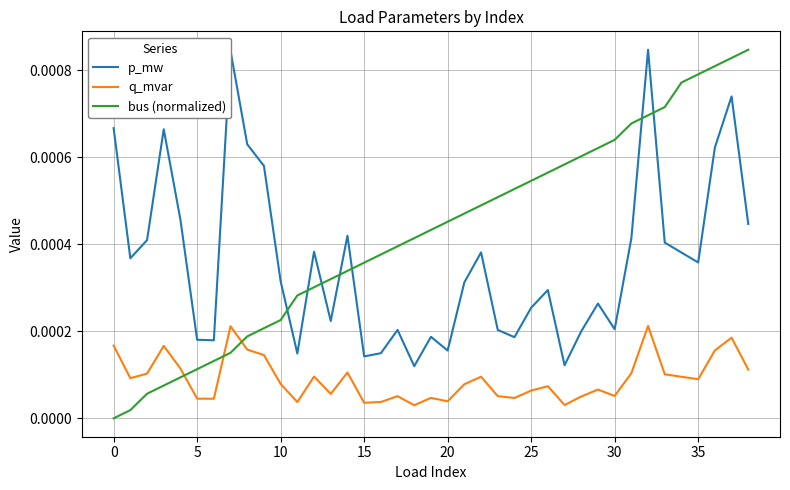

Which series has the largest total across all categories?

bus (normalized)